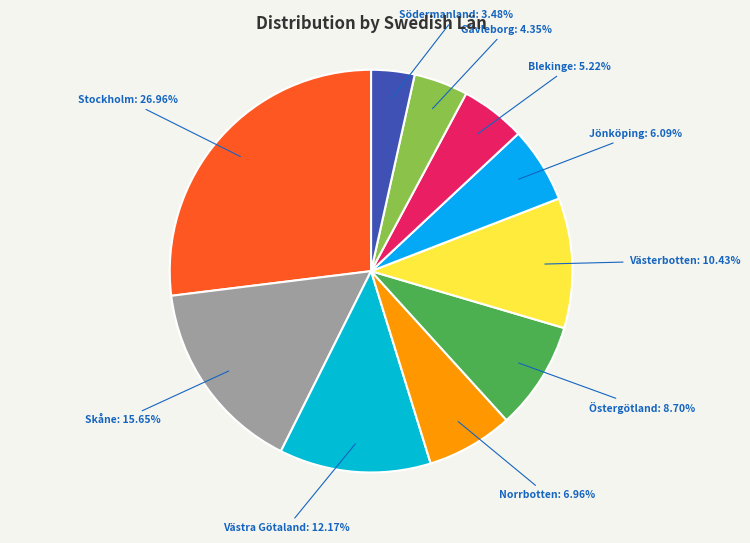

How many segments does this pie chart have?

10